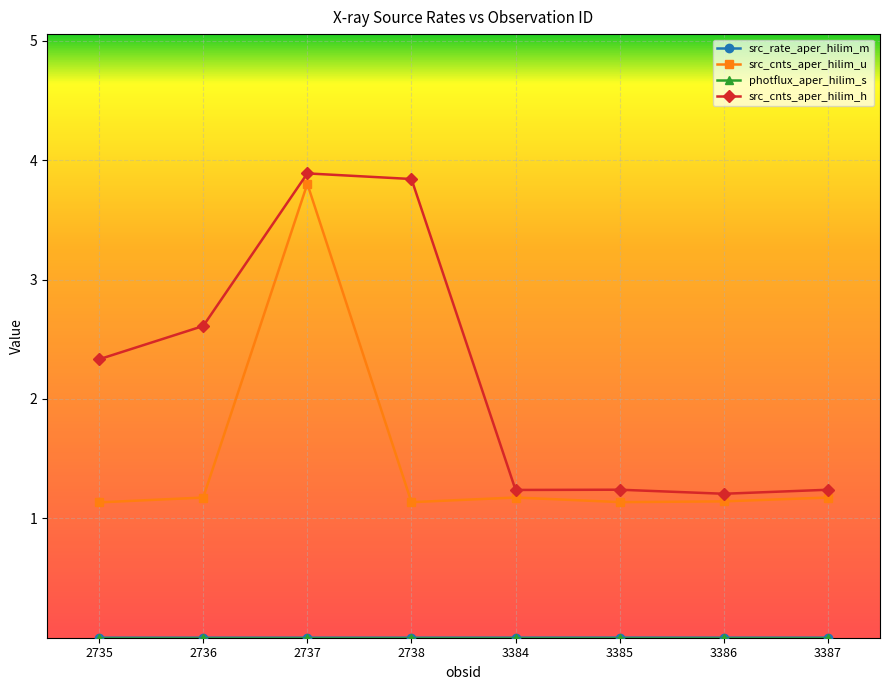

How many values in the src_cnts_aper_hilim_h series are below 2?

4